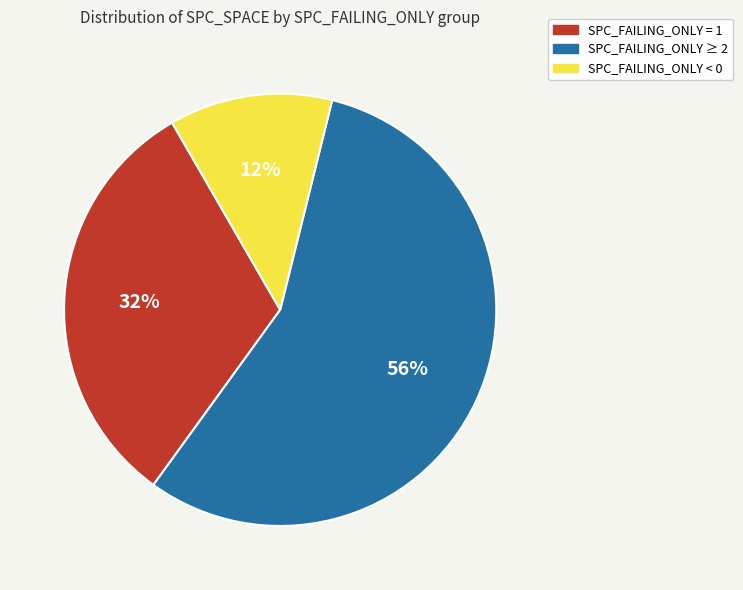

To the nearest percent, what is the difference between the largest and smallest slice percentages?

44%